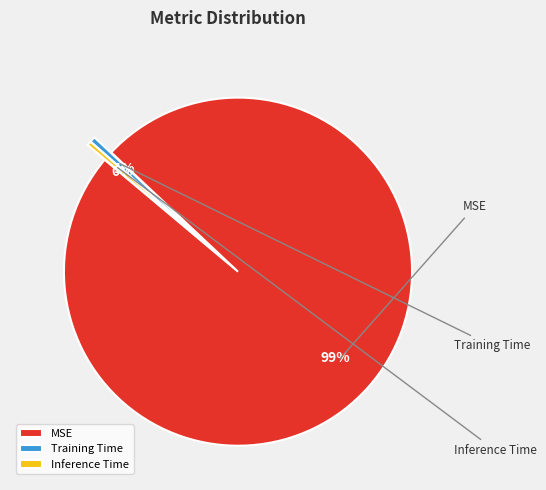

What is the change in value from MSE to Training Time?

-0.6